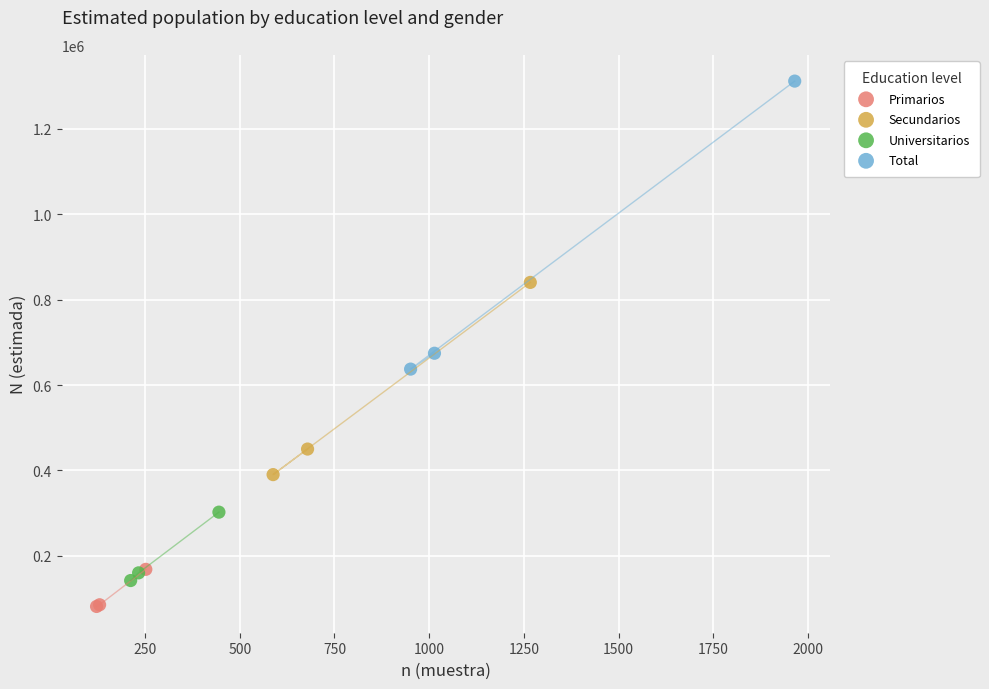

Which series contains the lowest Y value?

Primarios